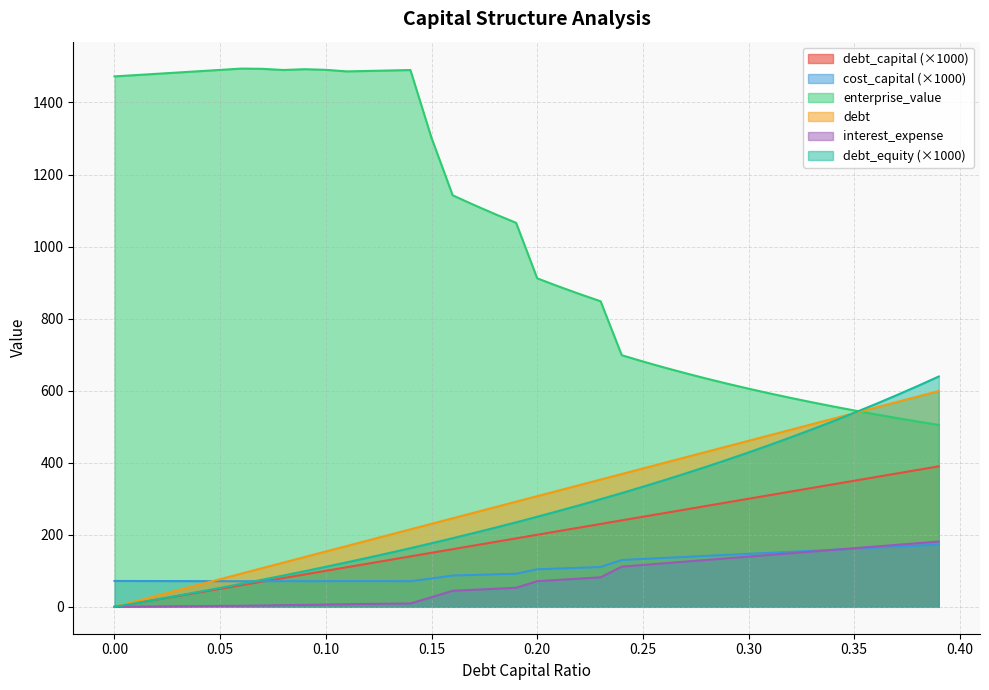

Does the chart display data point markers on the line(s)?

No